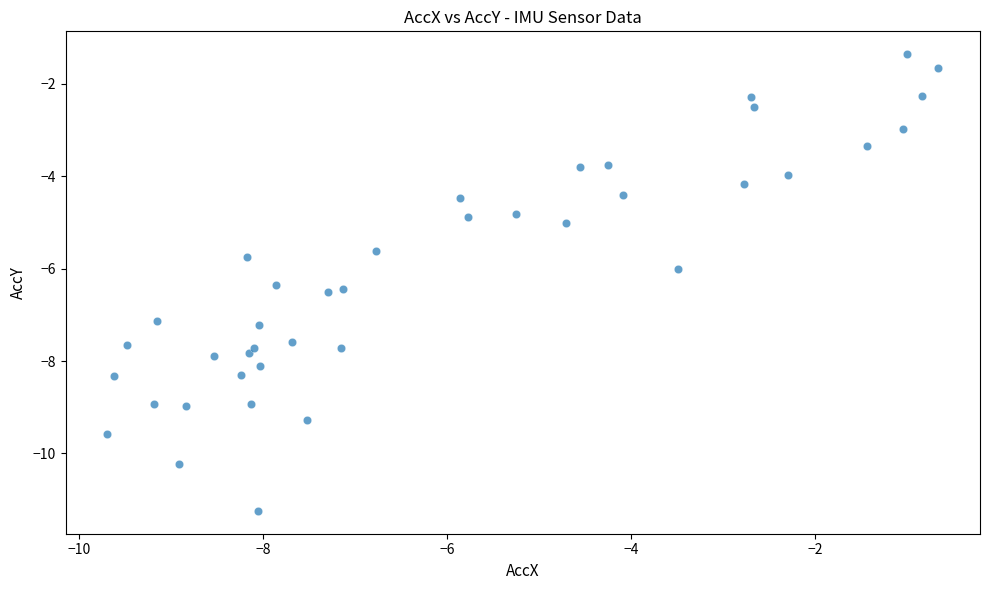

What is the range of Y values (max minus min)?

9.9